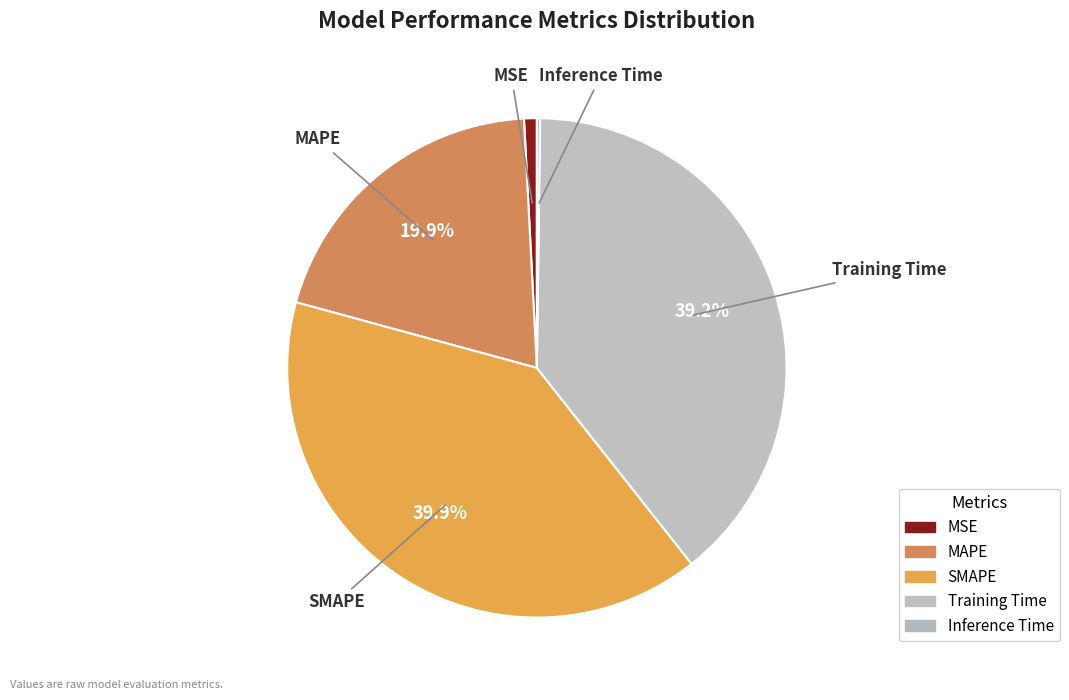

What percentage is the MSE slice, to the nearest percent?

1%